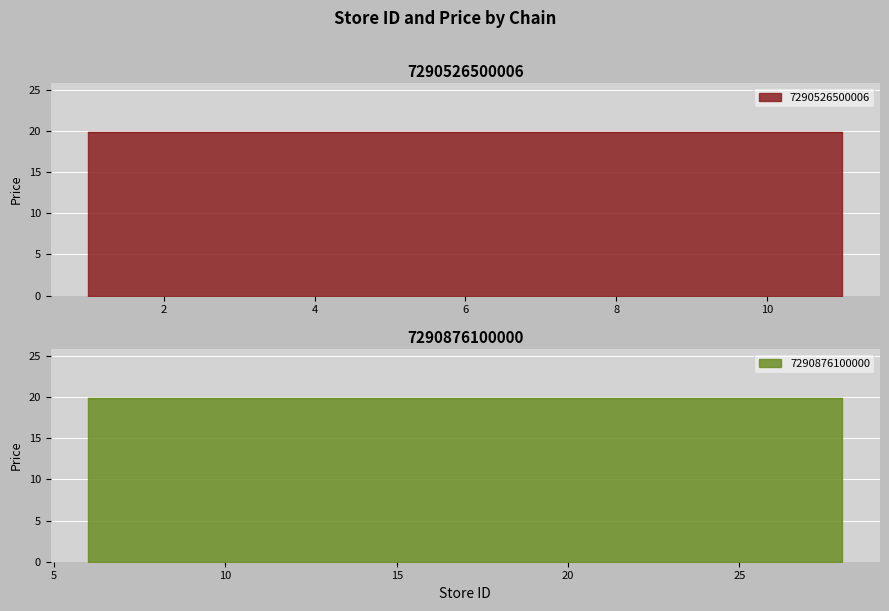

Which category has the highest value in the store_id series?

7290876100000